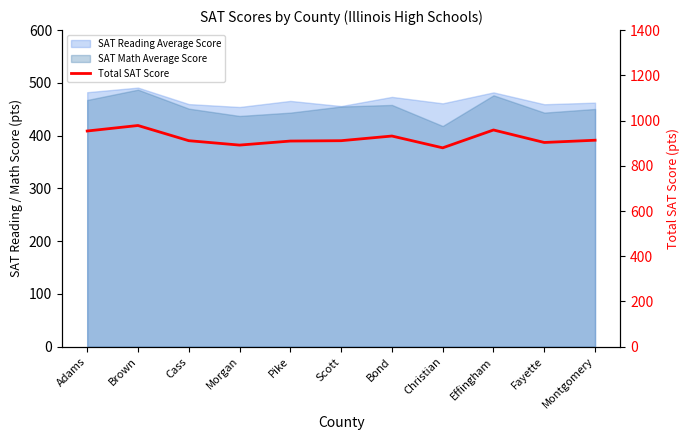

What is the sum of all values?

10139.9